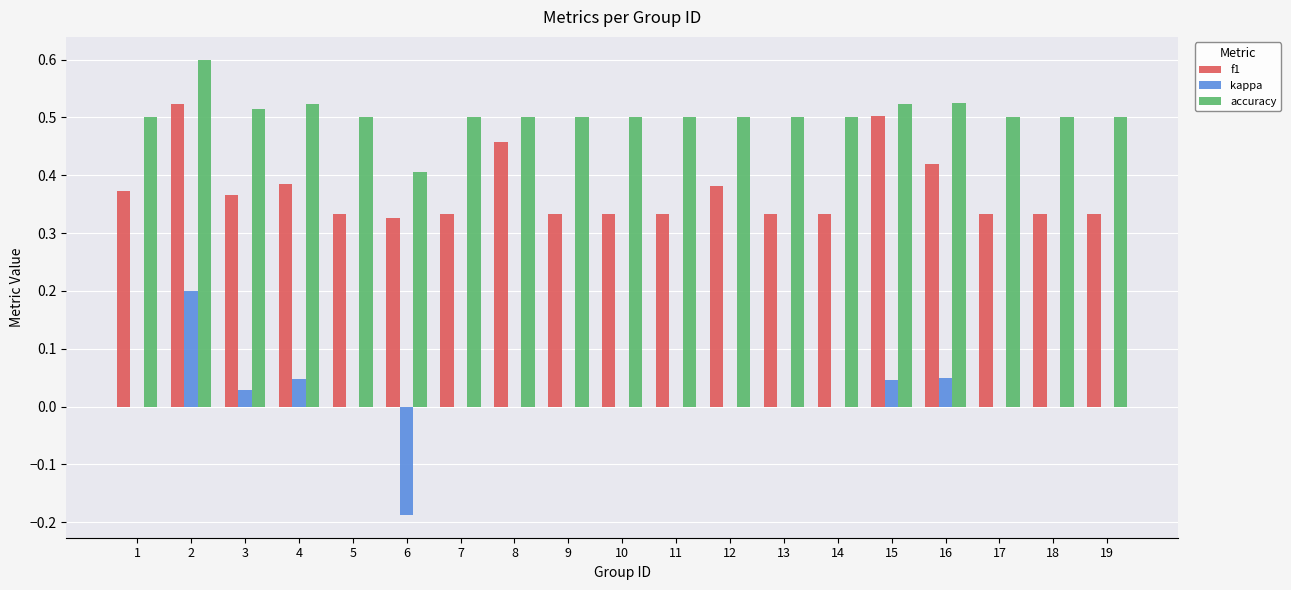

What is the maximum value for accuracy?

0.6